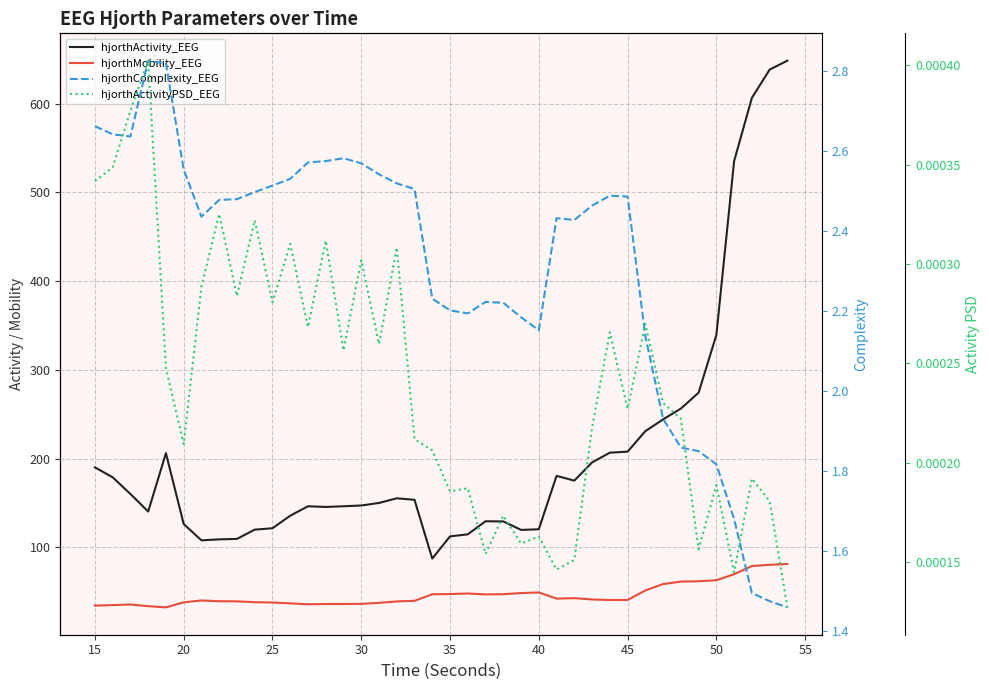

What is the maximum value for hjorthComplexity_EEG?

2.8